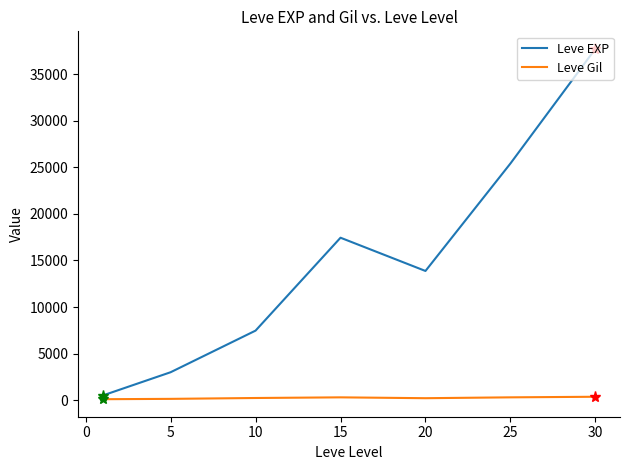

What is the difference between the maximum and second lowest values in the Leve Gil series?

225.9